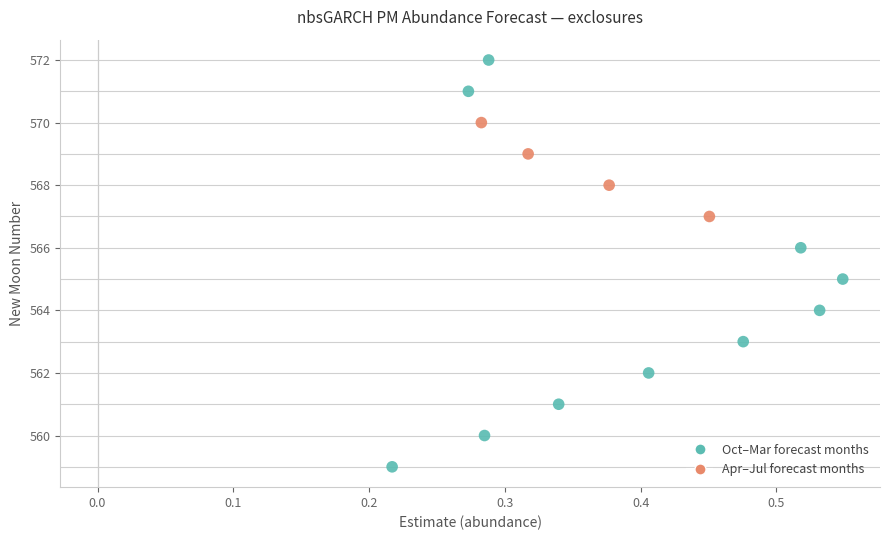

Which series contains the highest Y value?

Oct–Mar forecast months